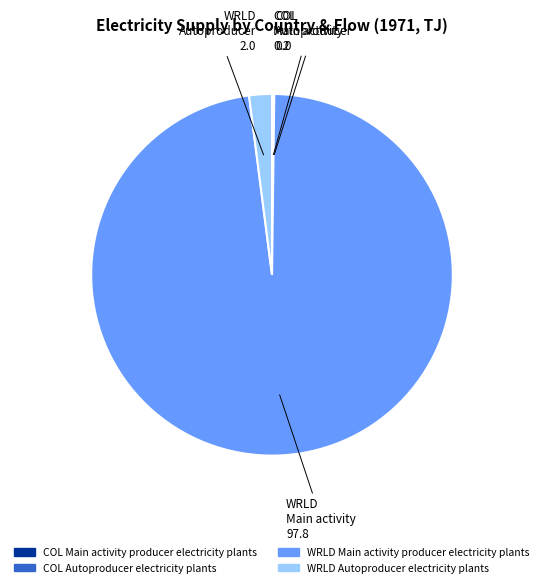

Which slice is the largest?

WRLD Main activity producer electricity plants